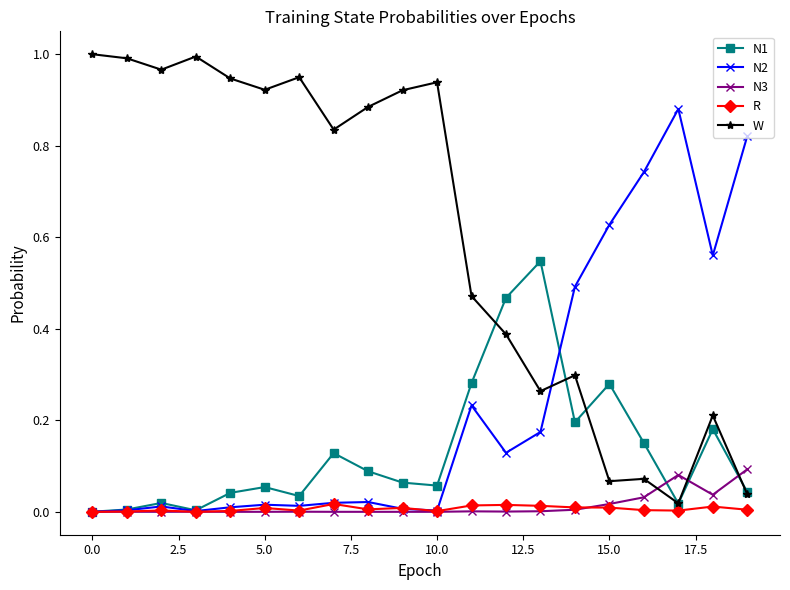

Which series has the largest range (max minus min)?

W